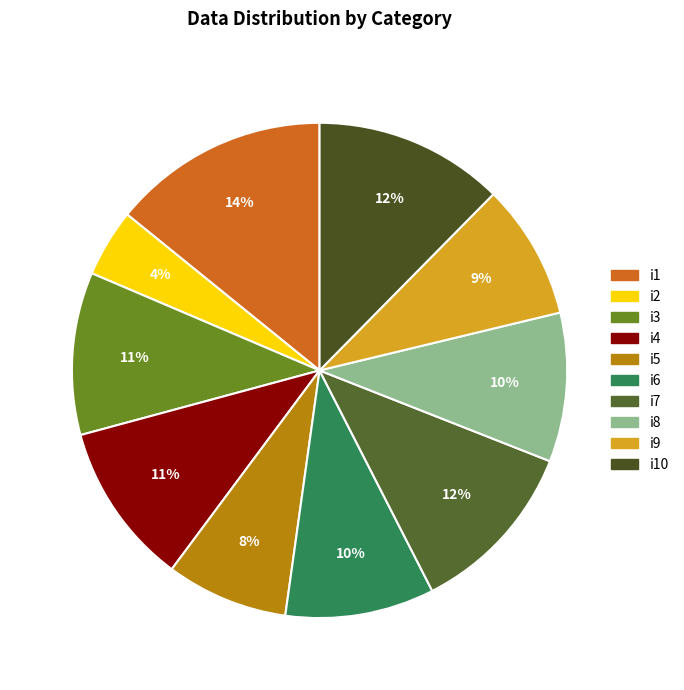

How many segments does this pie chart have?

10